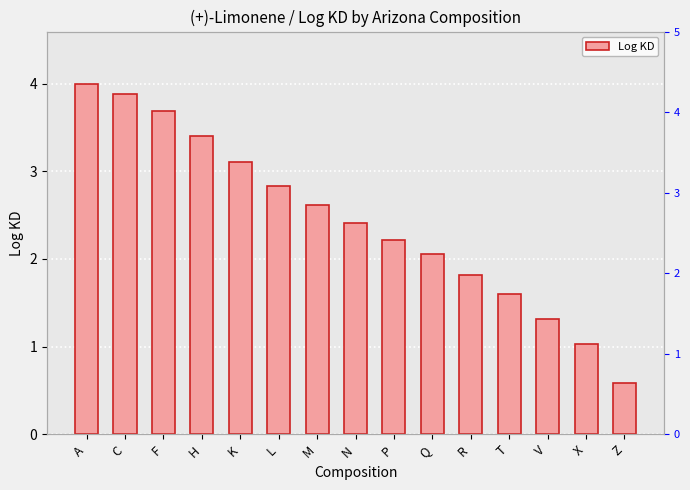

Between K and A, which is larger?

A